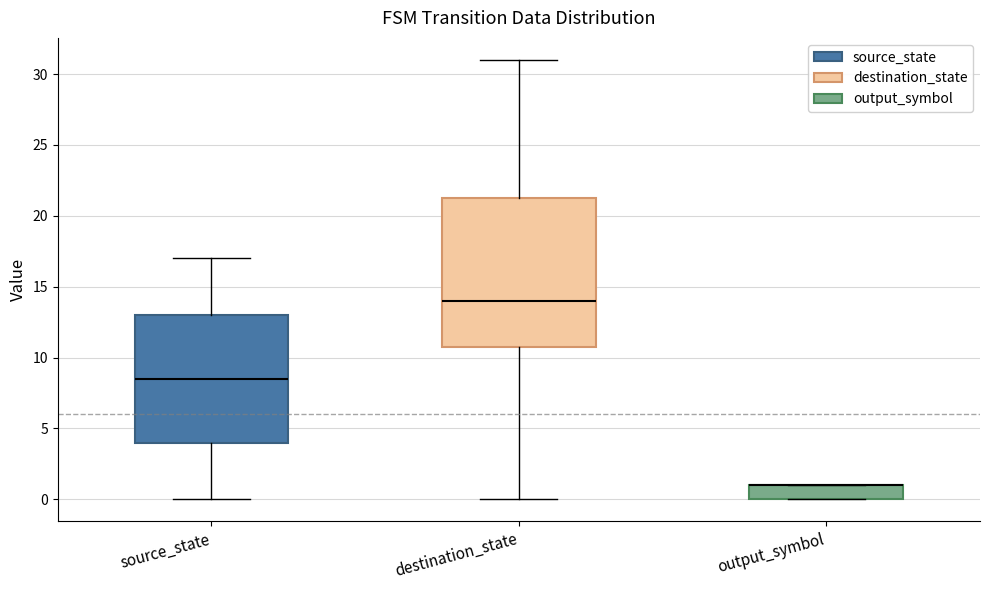

Comparing the boxes themselves (not the whiskers), which one is the tallest?

destination_state